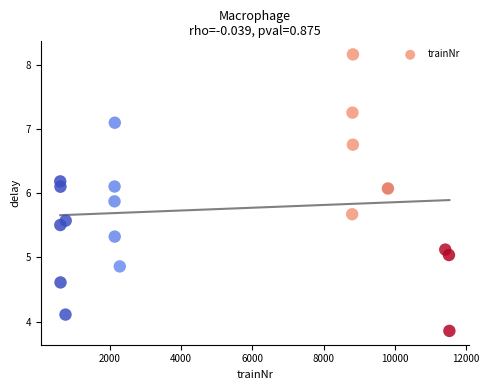

What is the range of Y values (max minus min)?

4.3